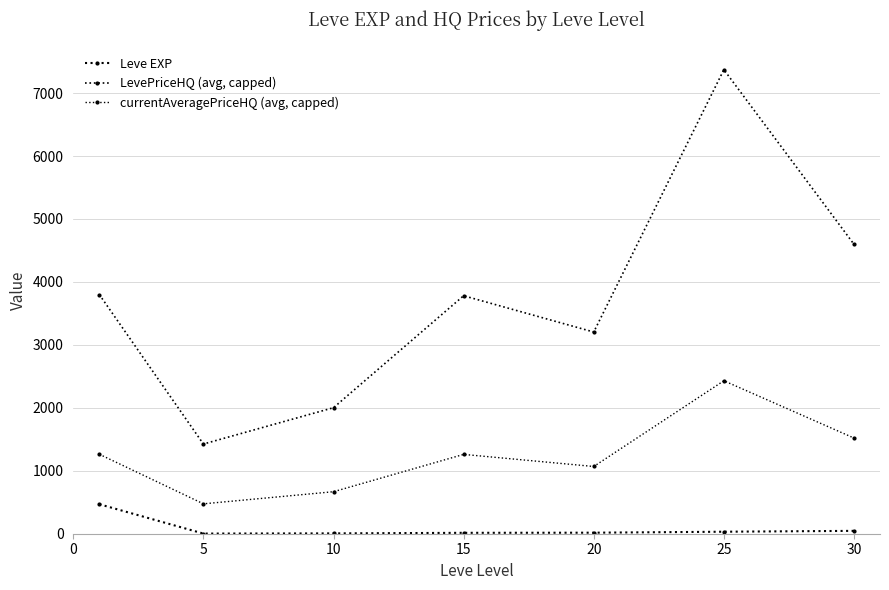

Does the chart have visible grid lines?

Yes